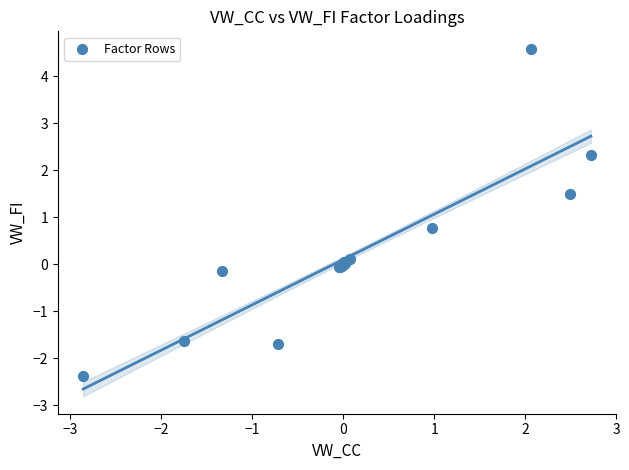

What Y value in the scatter plot is closest to 1?

0.8